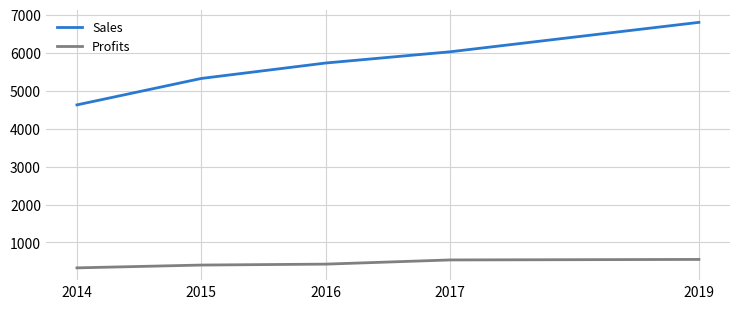

What is the sum of the Profits values at 2019 and 2017?

1092.4